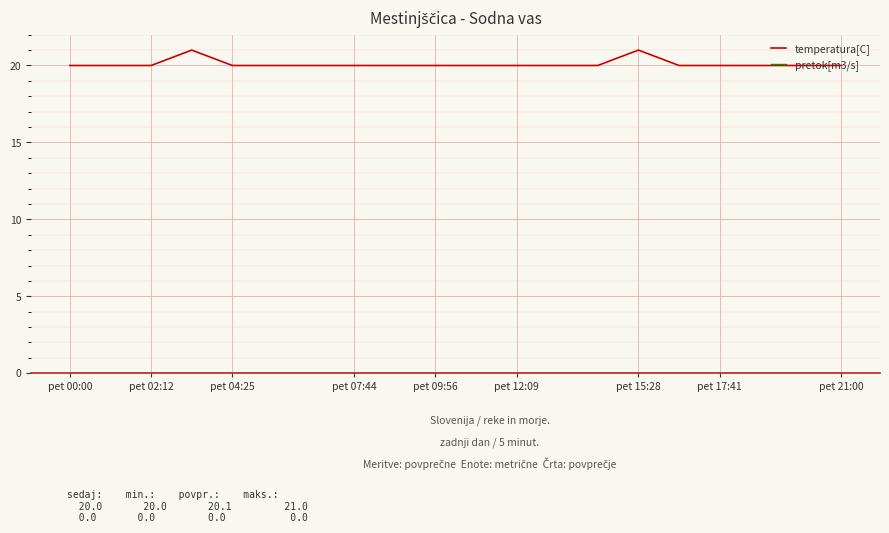

What is the maximum value shown in the chart?

21